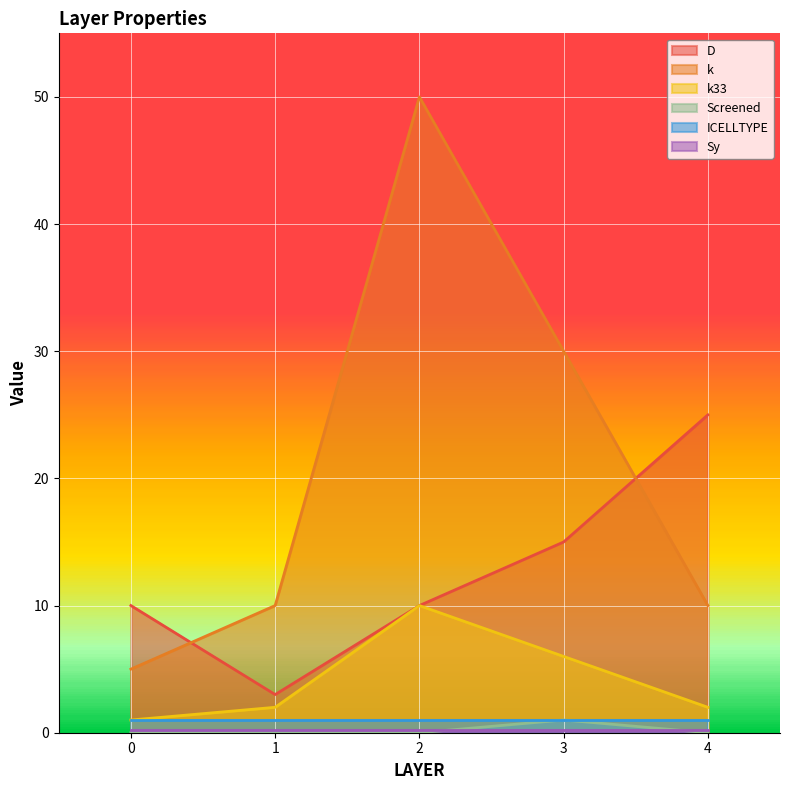

What is the sum of all k33 values?

21